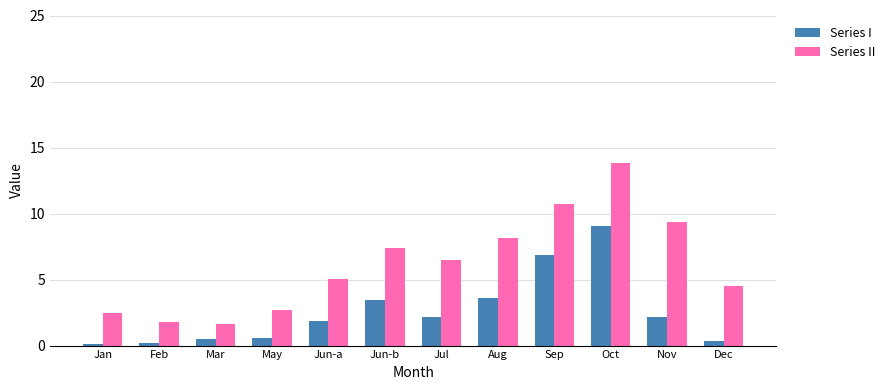

Which category has the highest value across all series?

Oct